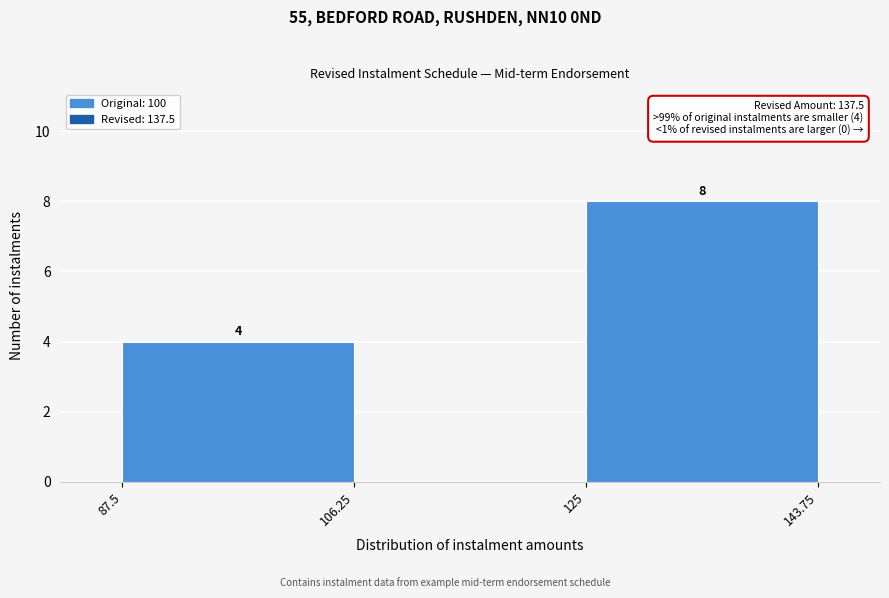

Which range on the x-axis has the tallest bar?

125 to 143.75